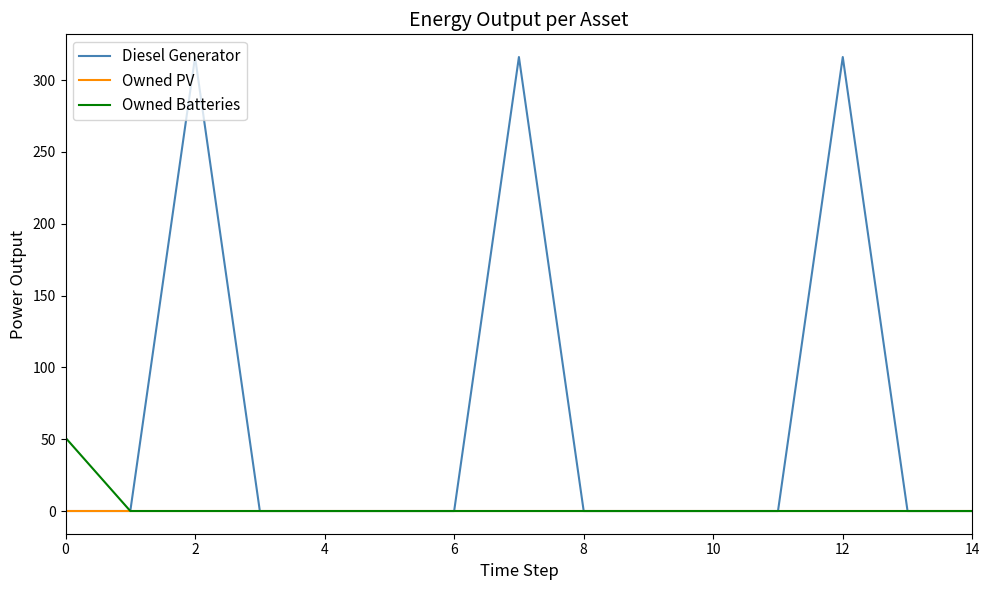

What is the maximum value shown in the chart?

316.0